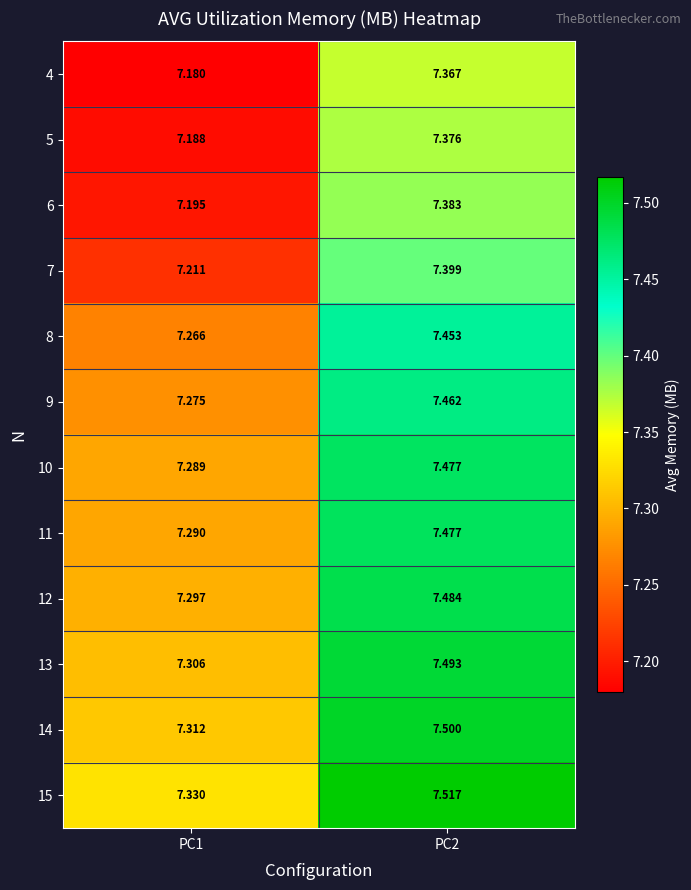

Is the value of 9 at PC2 greater than the value of 12 at PC1?

Yes